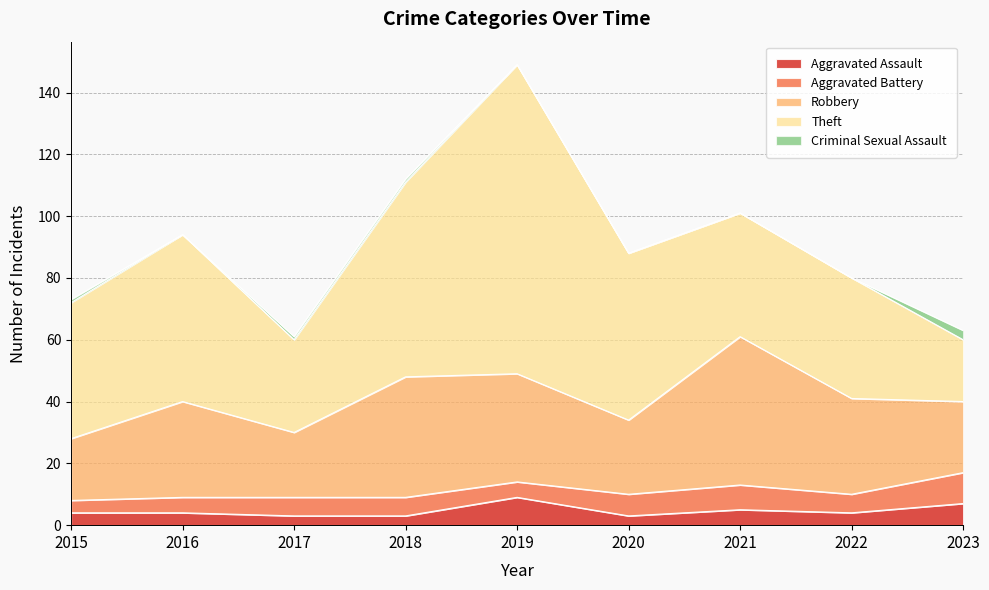

True or false: Aggravated Battery has a value of 6 at 2017.

True